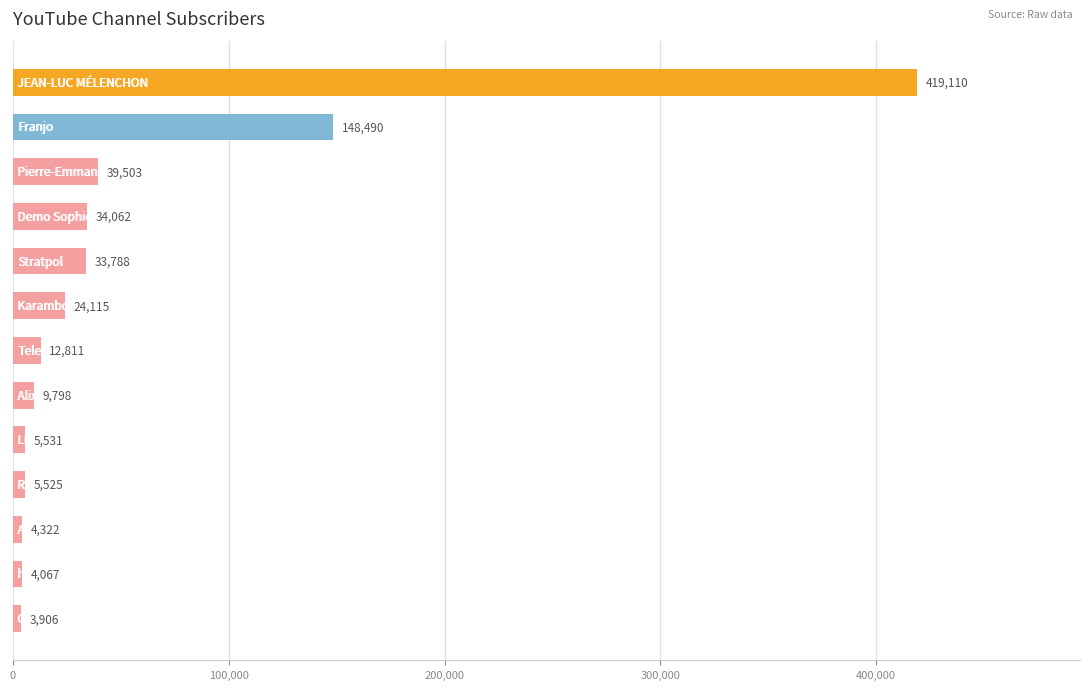

What is the greatest value displayed?

419110